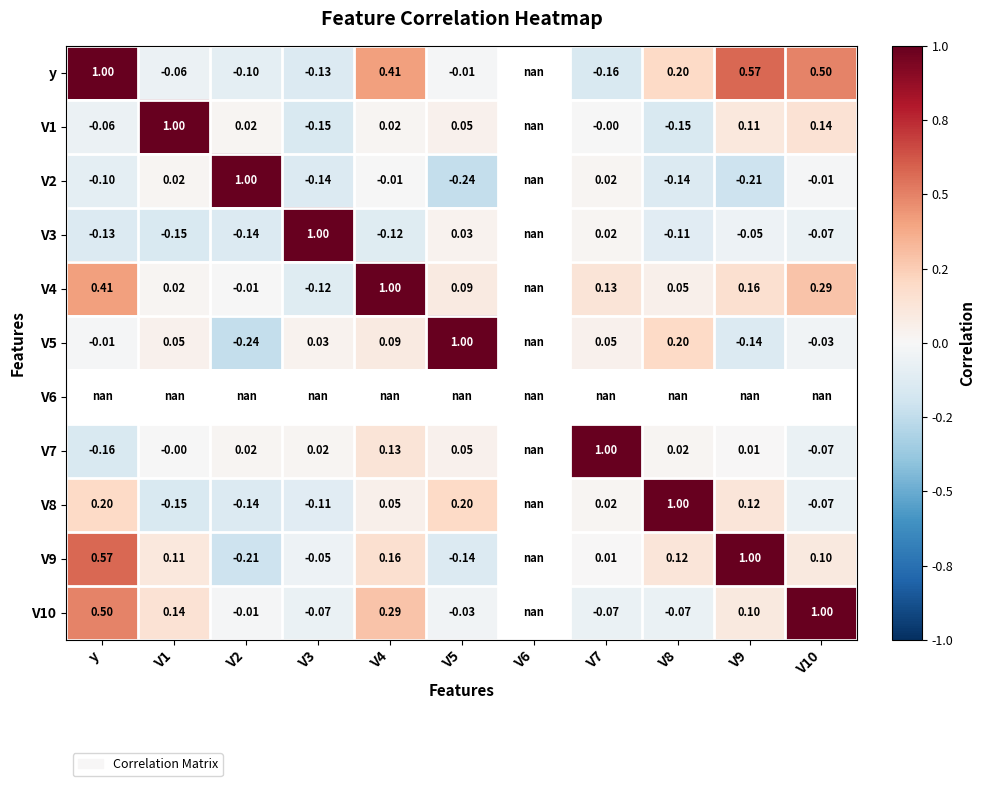

How many negative values does the y series have?

5